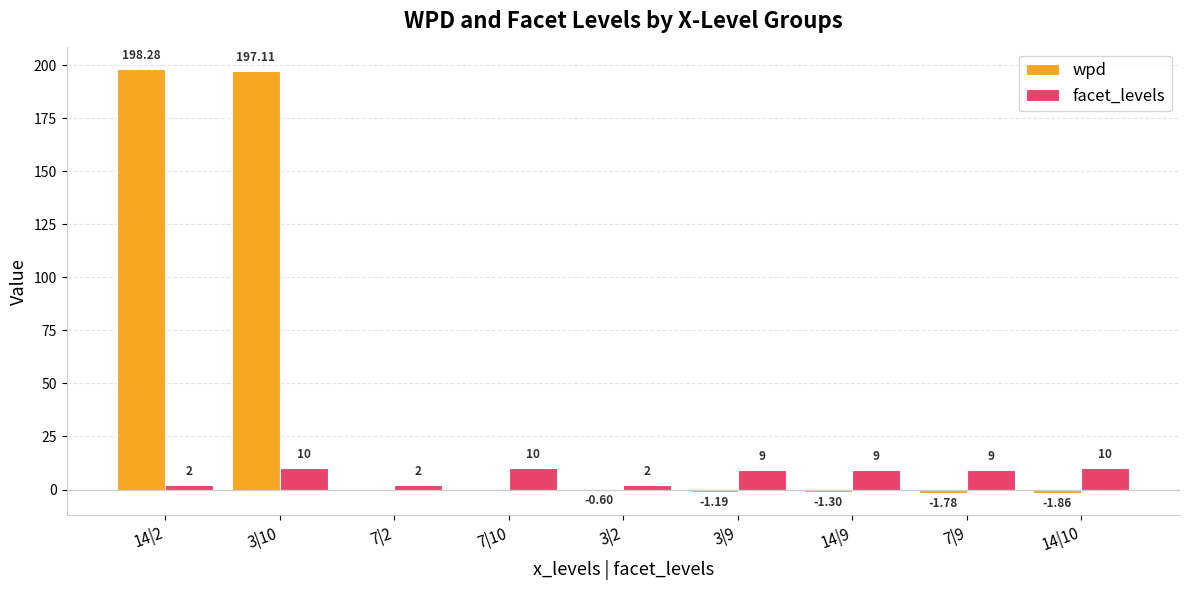

Is the value of facet_levels at 3|10 greater than the value of wpd at 3|2?

Yes